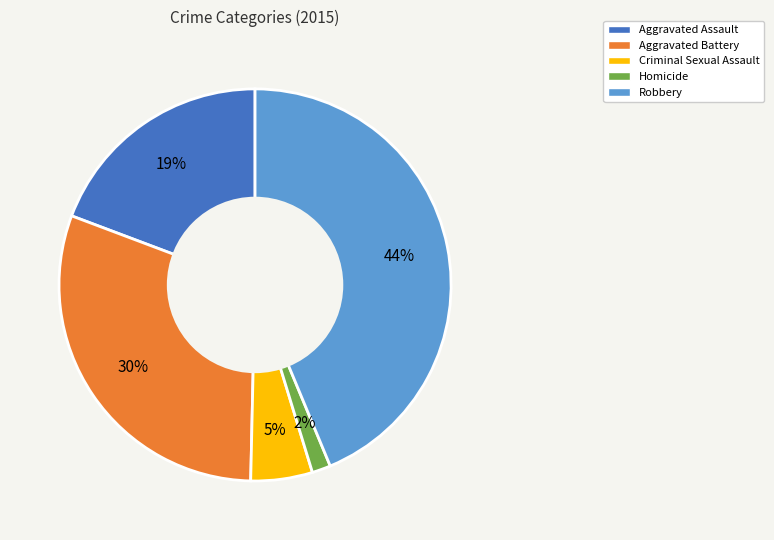

Between Aggravated Battery and Robbery, which is larger?

Robbery